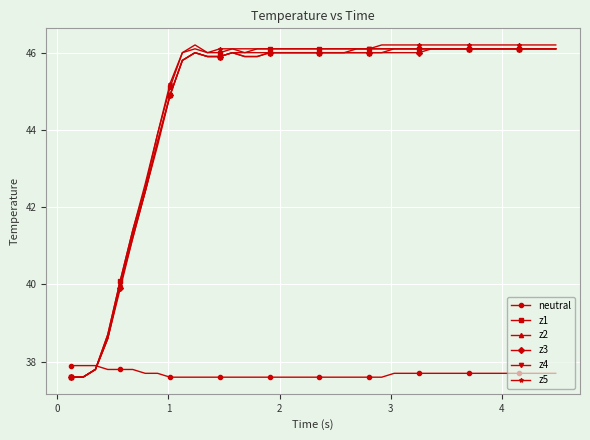

Which series has the largest range (max minus min)?

z5